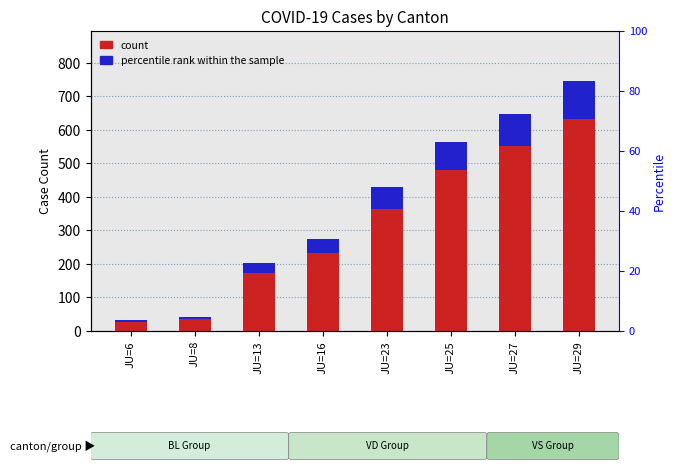

Which series has the largest total across all categories?

count